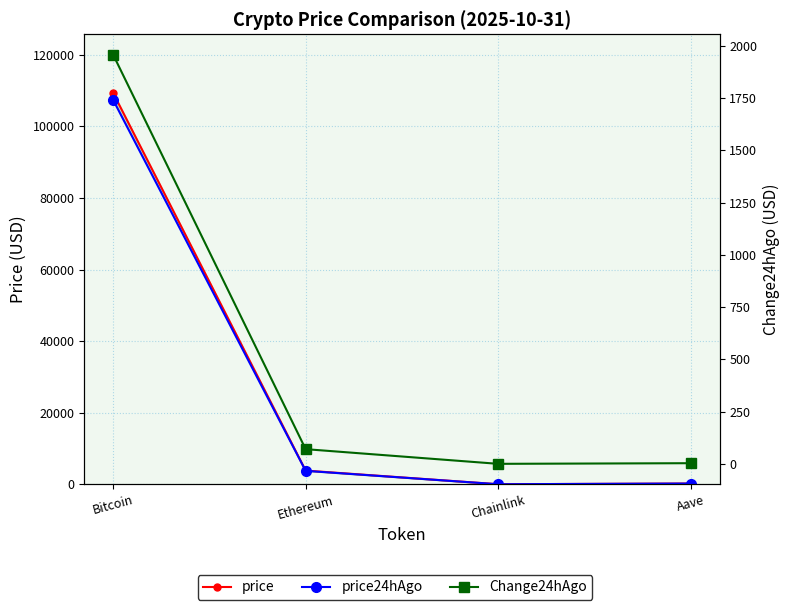

What is the difference between the highest and lowest values at Chainlink?

16.7